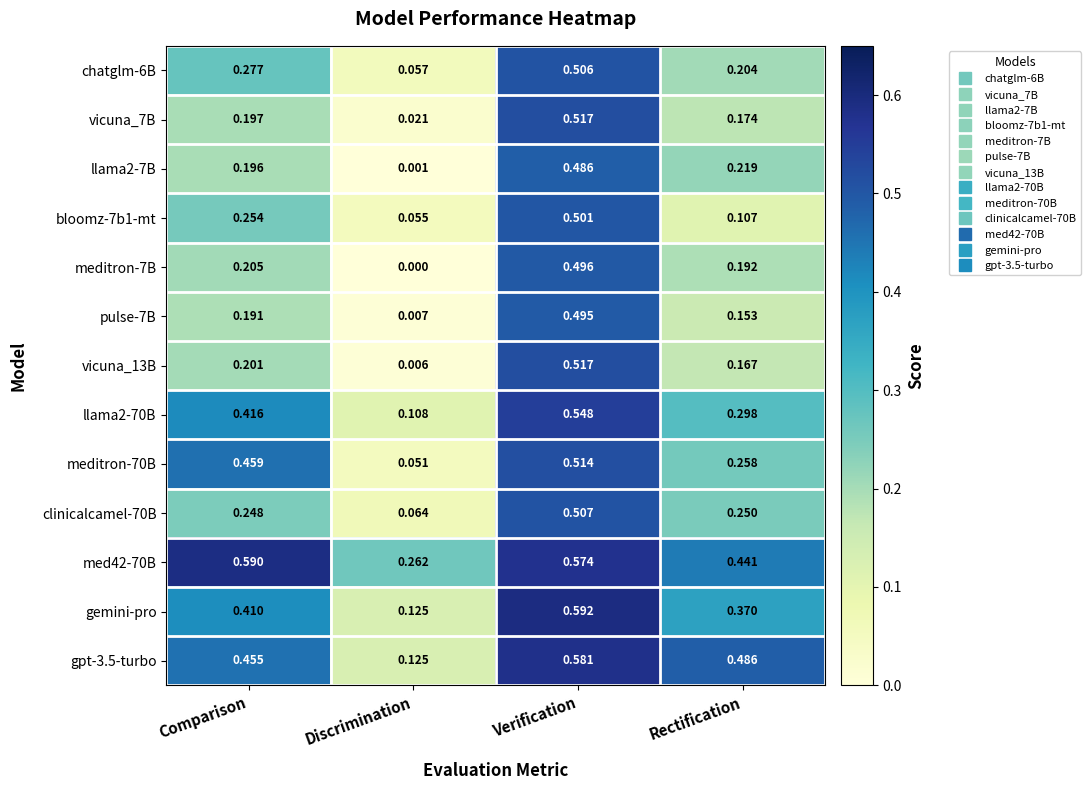

List the labels in order of vicuna_7B value, smallest first.

Discrimination, Rectification, Comparison, Verification